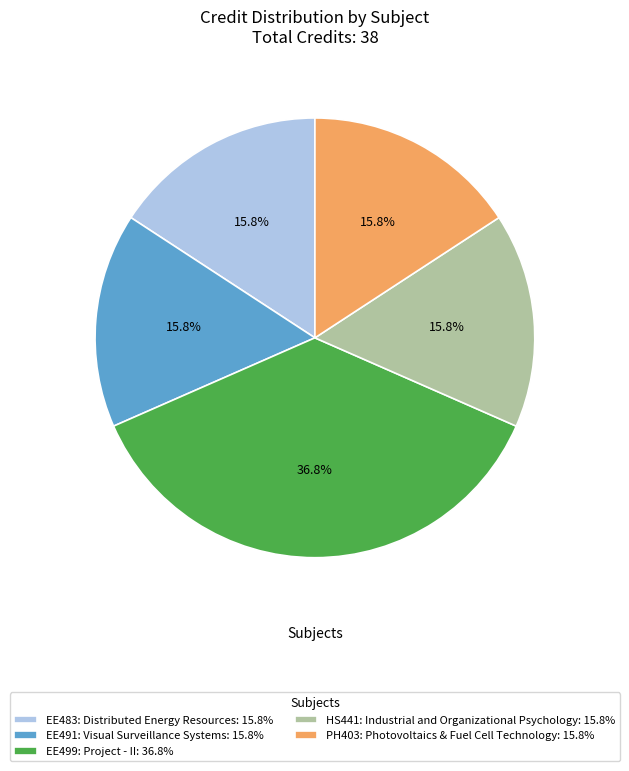

Combined, do EE499: Project - II and HS441: Industrial and Organizational Psychology account for over 50%?

Yes